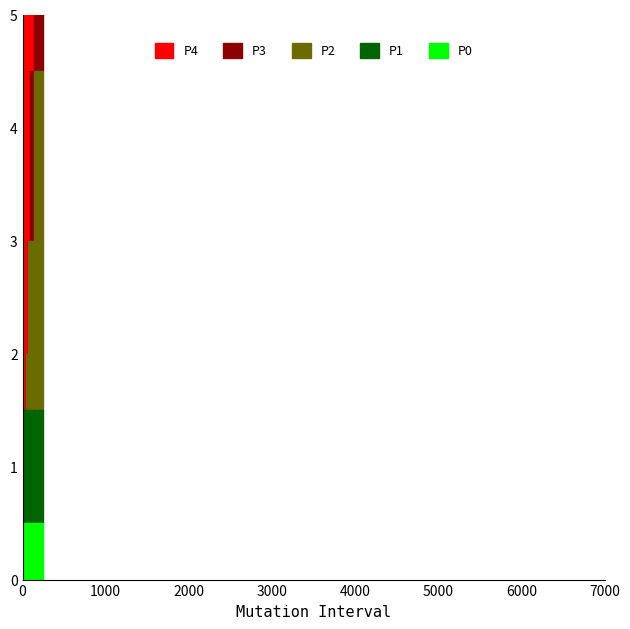

How many data points in P3 are above 2?

9